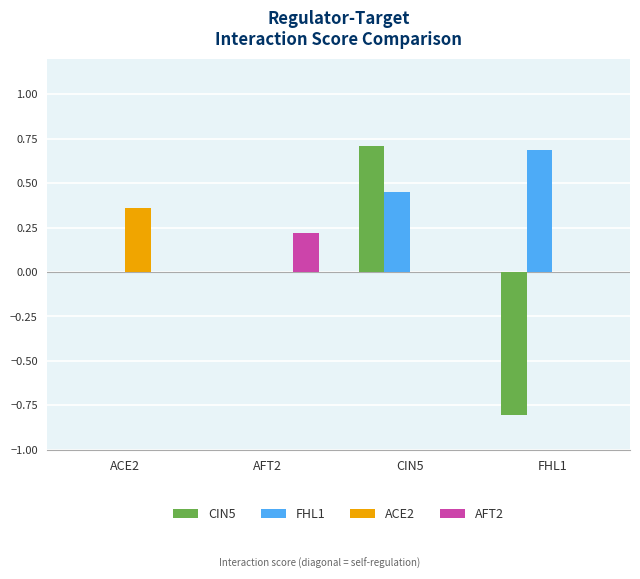

Is it true that AFT2 equals 0.2 at AFT2?

True